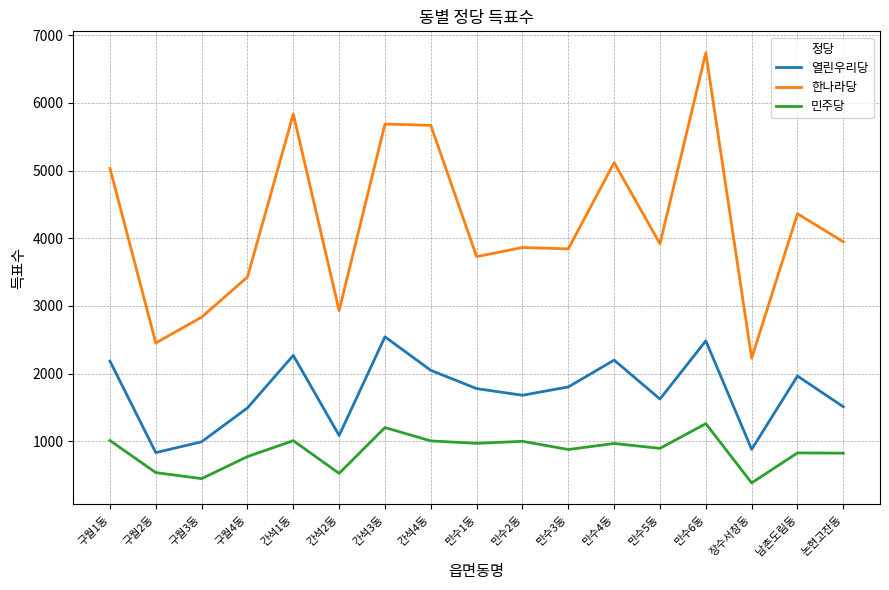

Where is 열린우리당 nearest to the value 1690?

만수2동